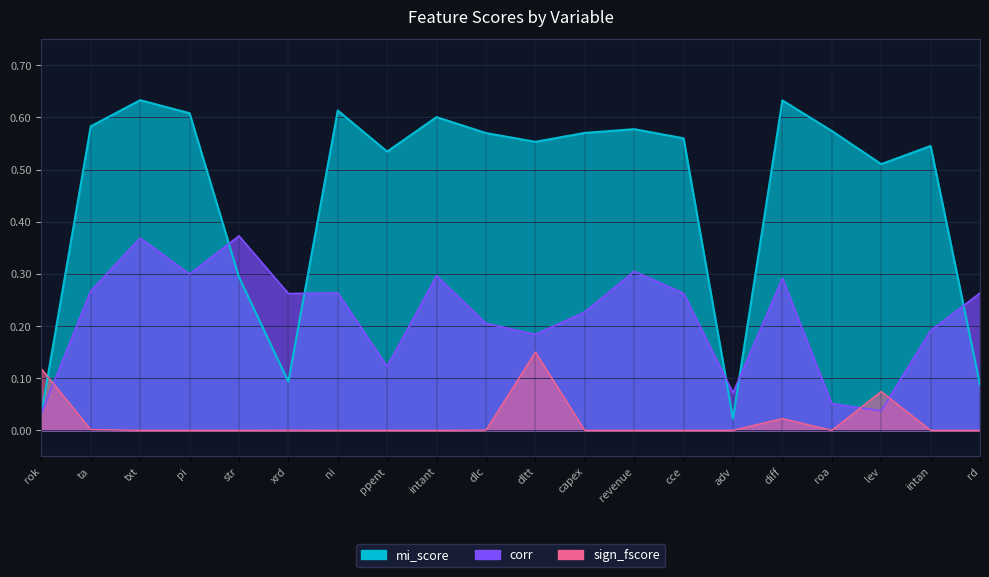

Which series has the widest spread of values?

mi_score